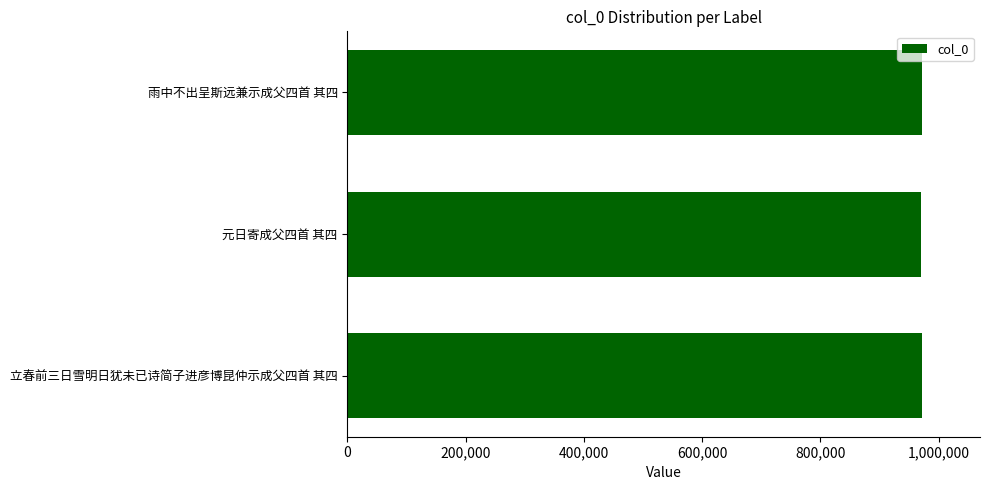

What is the approximate value at 雨中不出呈斯远兼示成父四首 其四?

972911